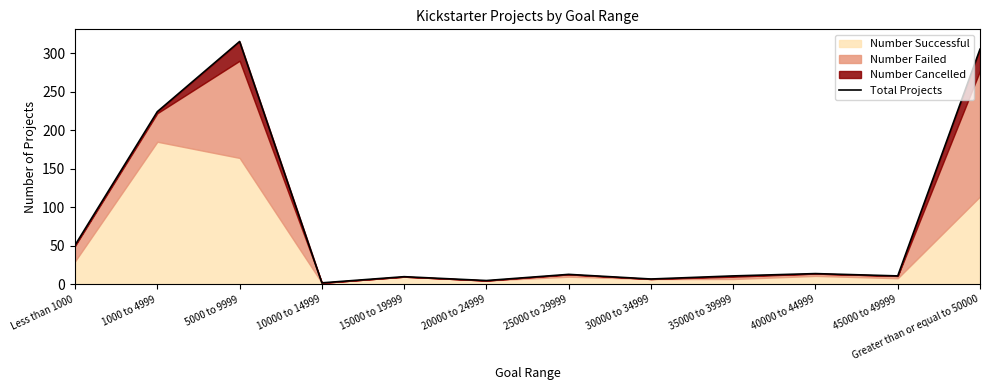

What is the sum of the values at 5000 to 9999 and 15000 to 19999?

325